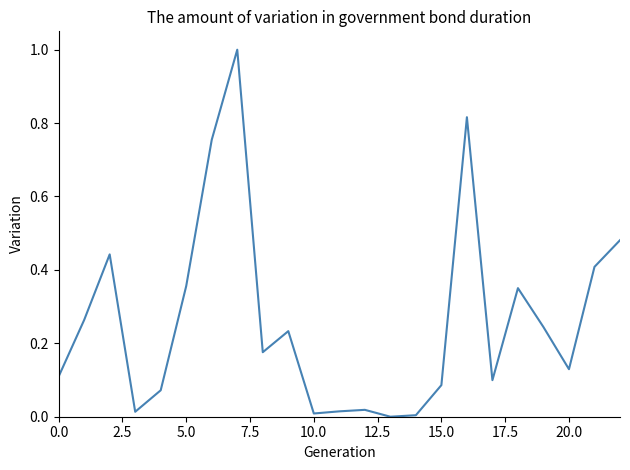

What is the difference between the maximum and minimum values?

1.0